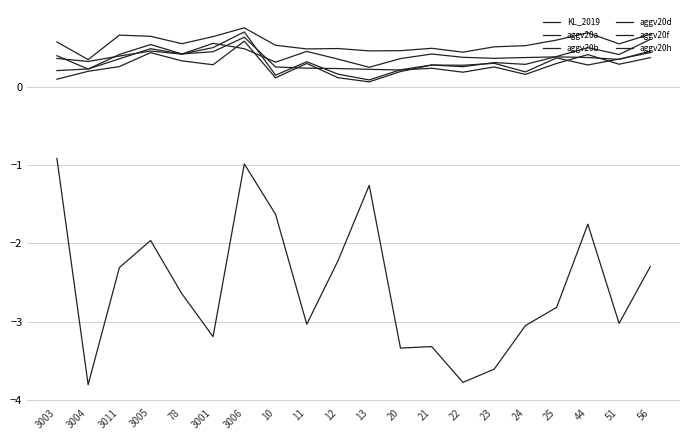

Does the chart display data point markers on the line(s)?

No